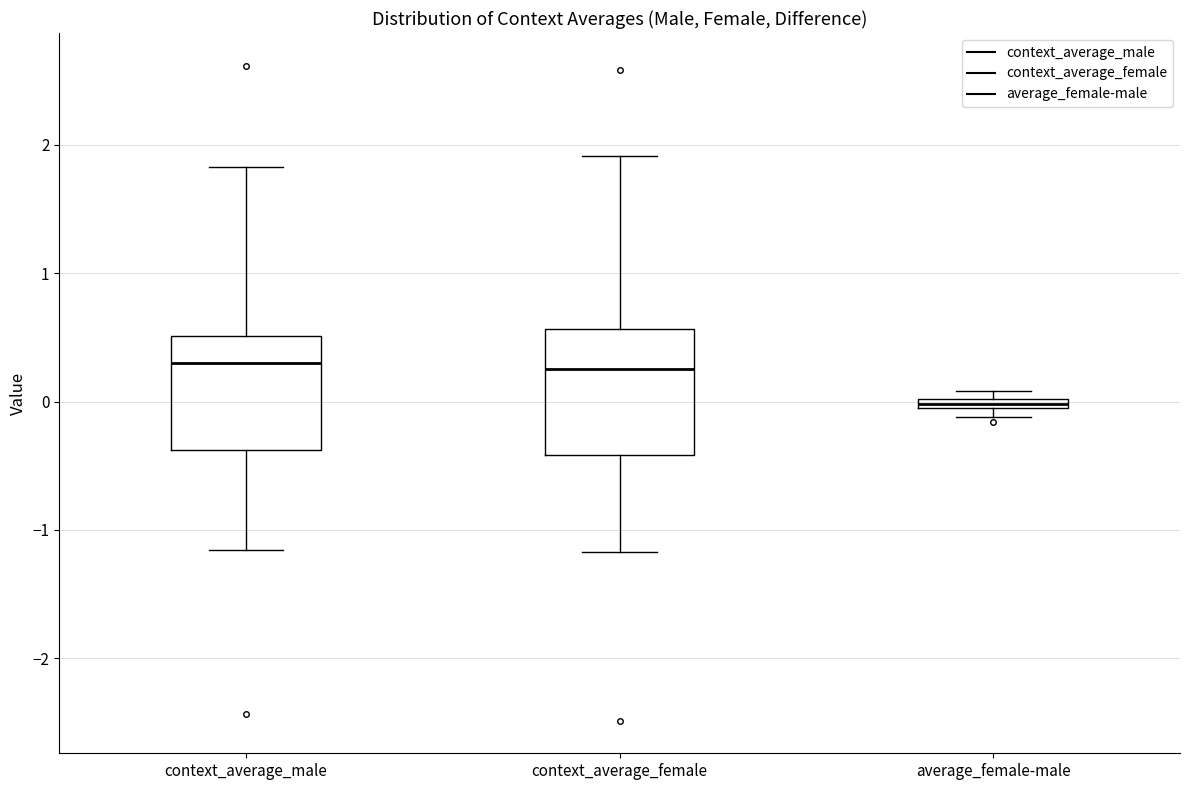

Where is the lower edge of the box for average_female-male on the y-axis? The values are not printed on the chart, so give them approximately, as read against the axis.

-0.1